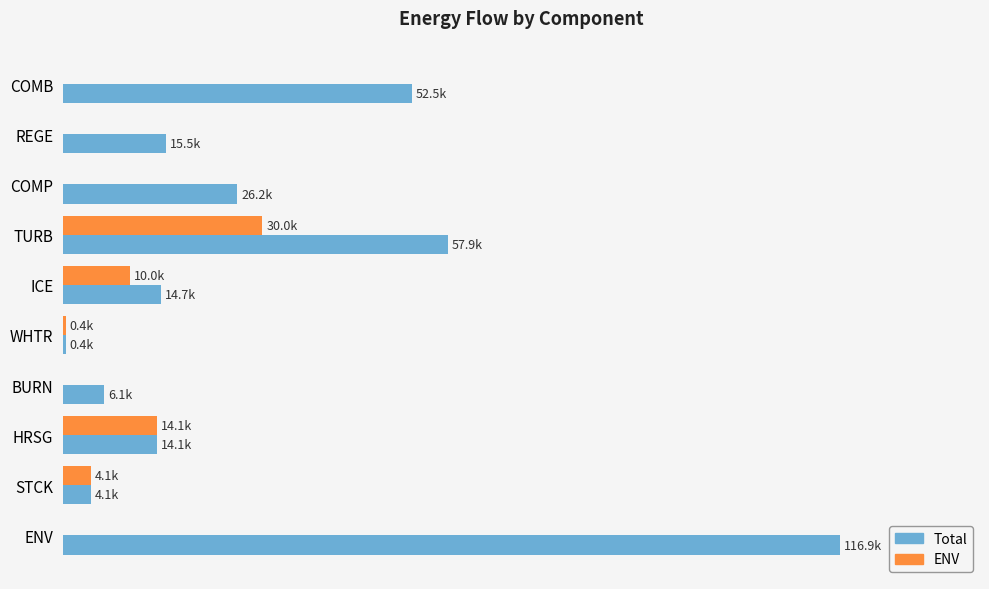

Which series has the largest range (max minus min)?

Total